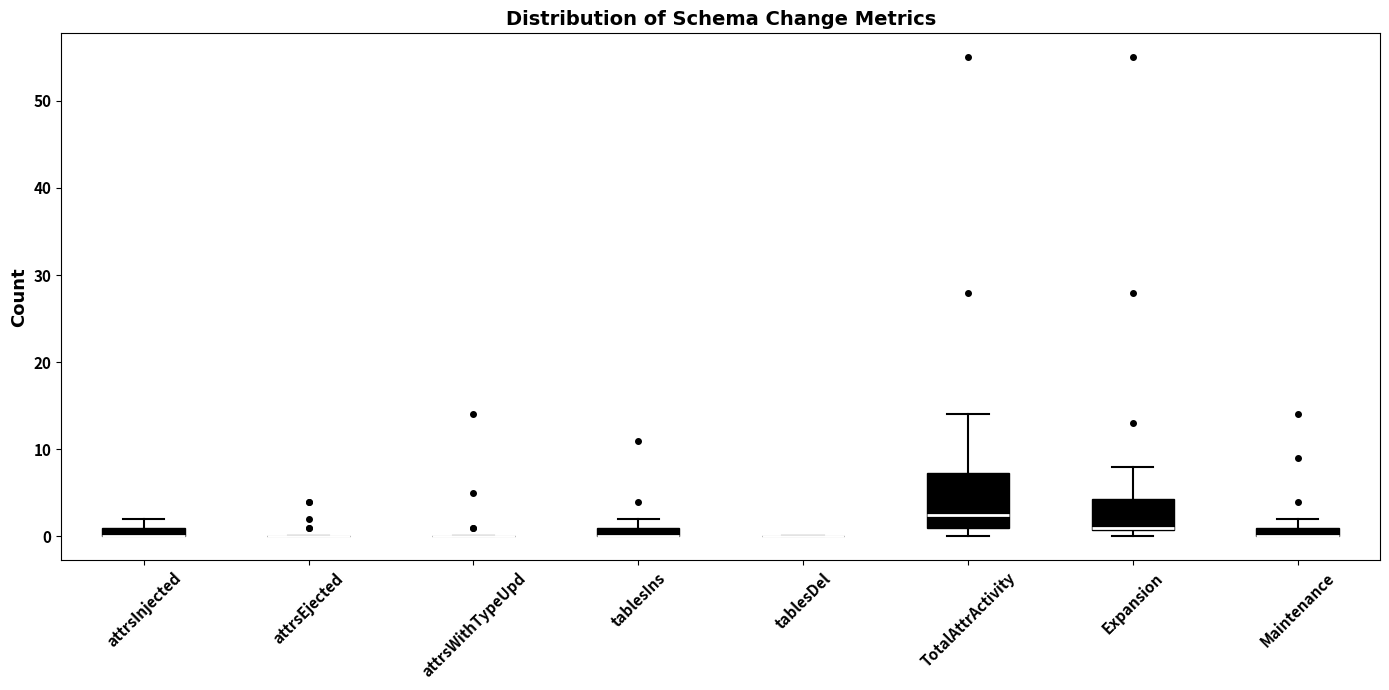

Where is the lower edge of the box for Expansion on the y-axis? The values are not printed on the chart, so give them approximately, as read against the axis.

1